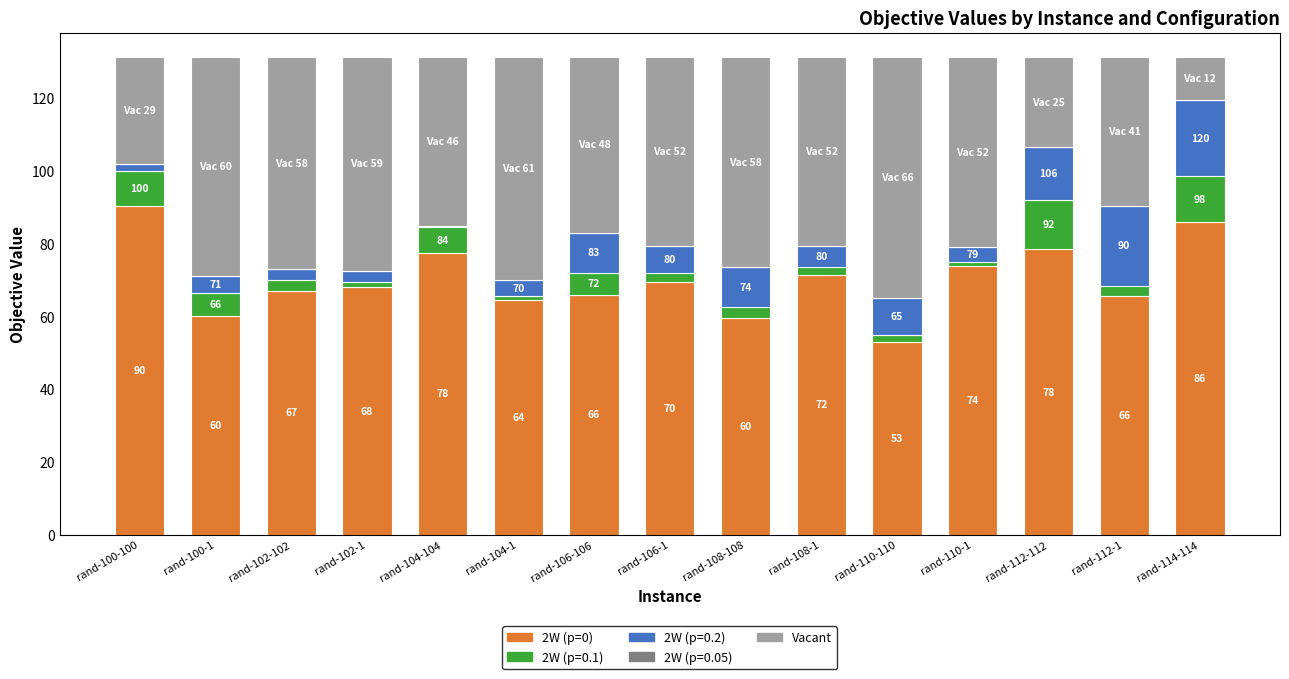

Which series has the largest total across all categories?

2W (p=0)